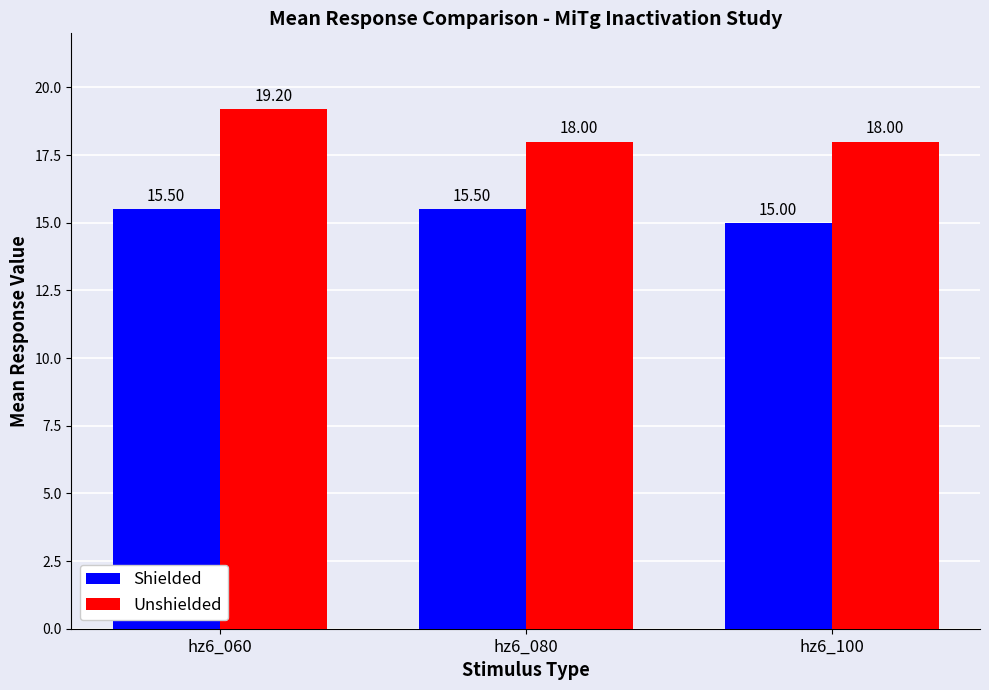

Reading left to right, extract all data points from this chart.

Shielded: 15.5	15.5	15.0
Unshielded: 19.2	18.0	18.0